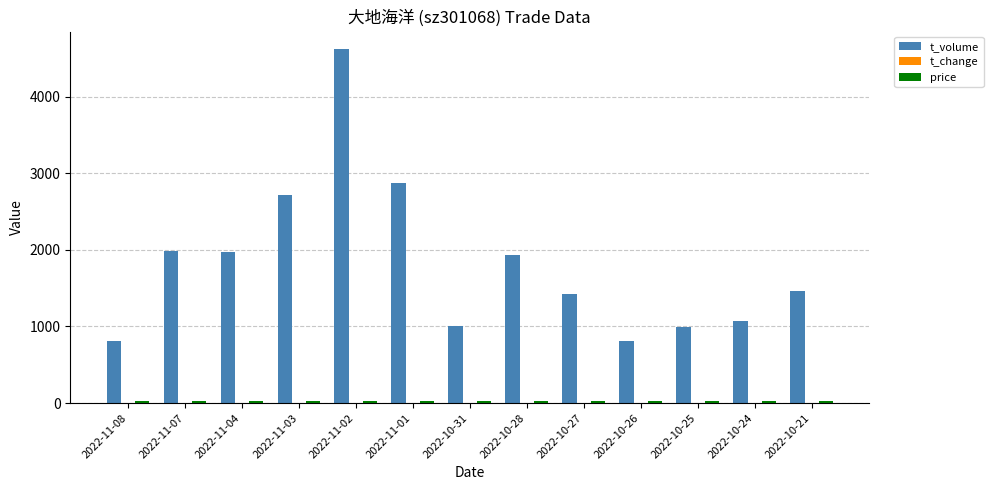

Which series changed the most between 2022-10-25 and 2022-10-21?

t_volume